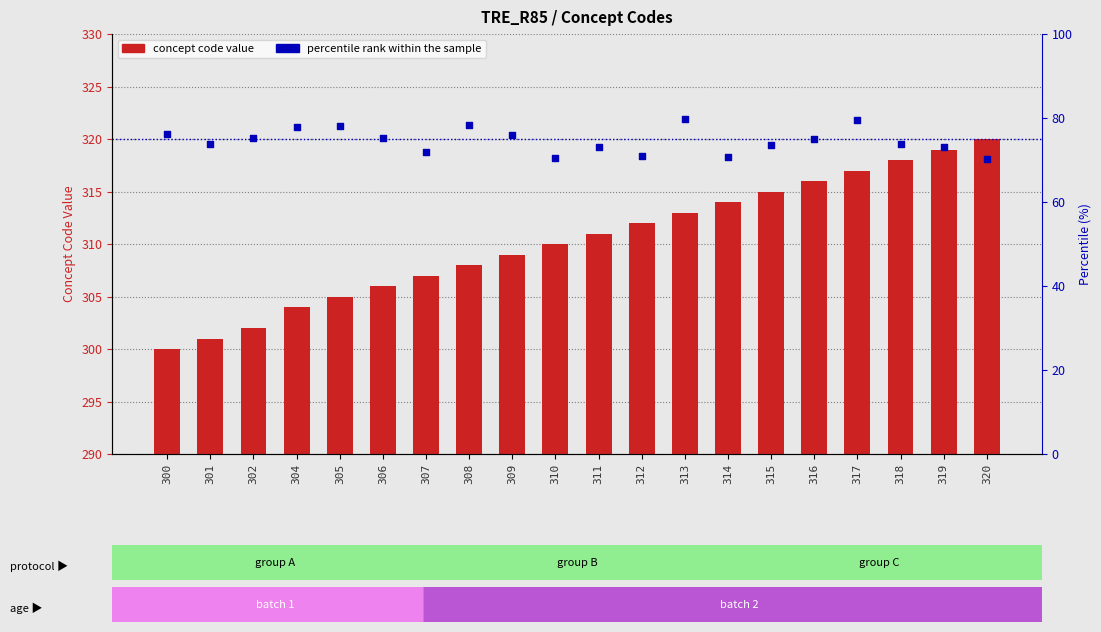

Which series has the largest total across all categories?

Concept